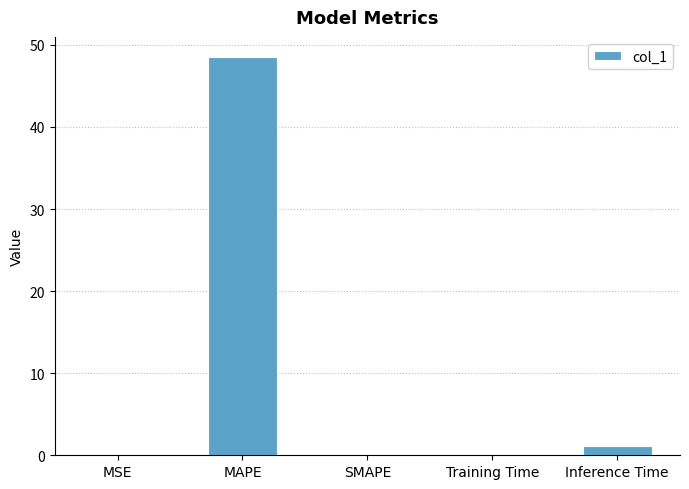

What is the maximum value shown in the chart?

48.5